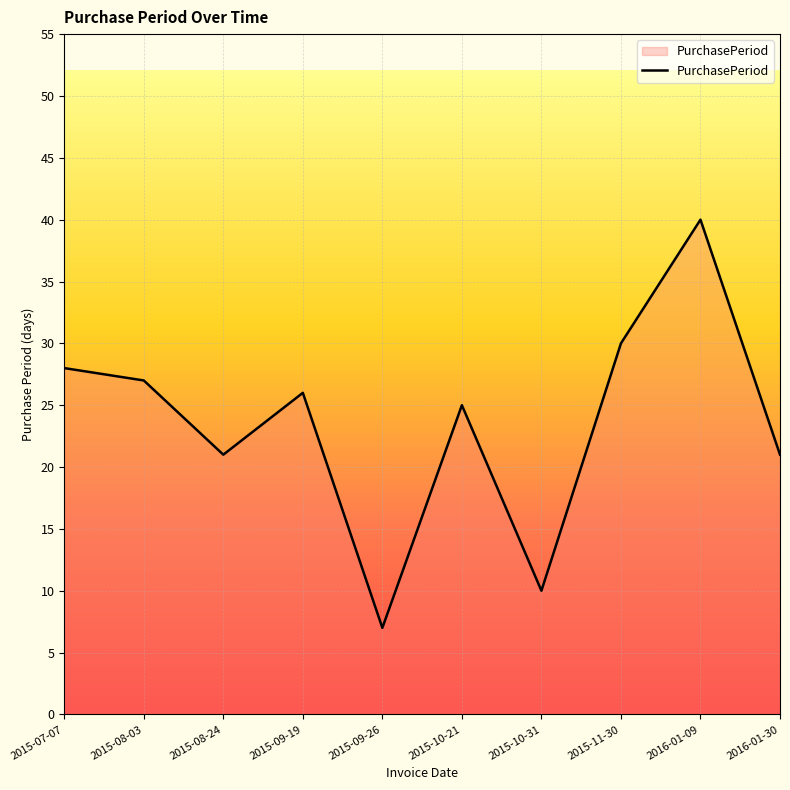

Is it true that the value at 2016-01-30 is 21?

True